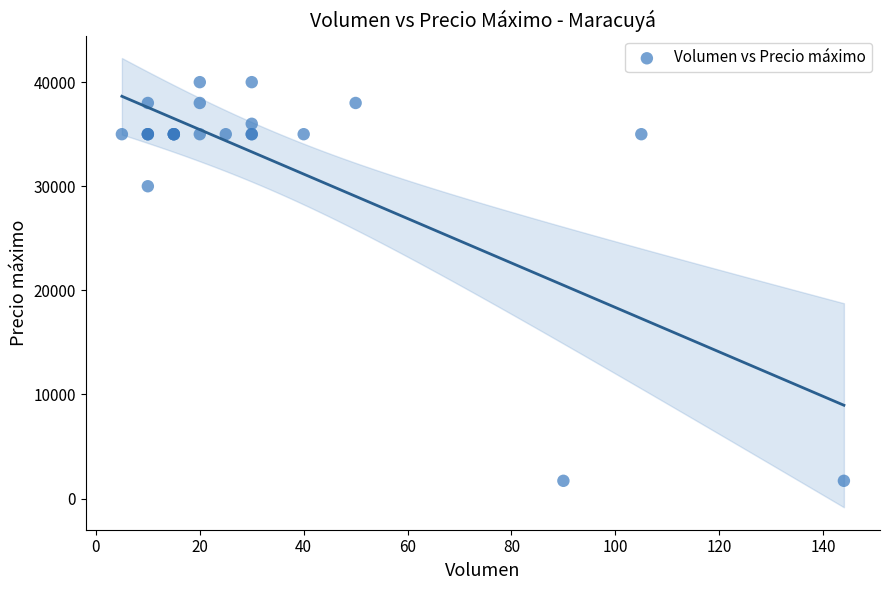

What Y value in the scatter plot is closest to 20850?

30000